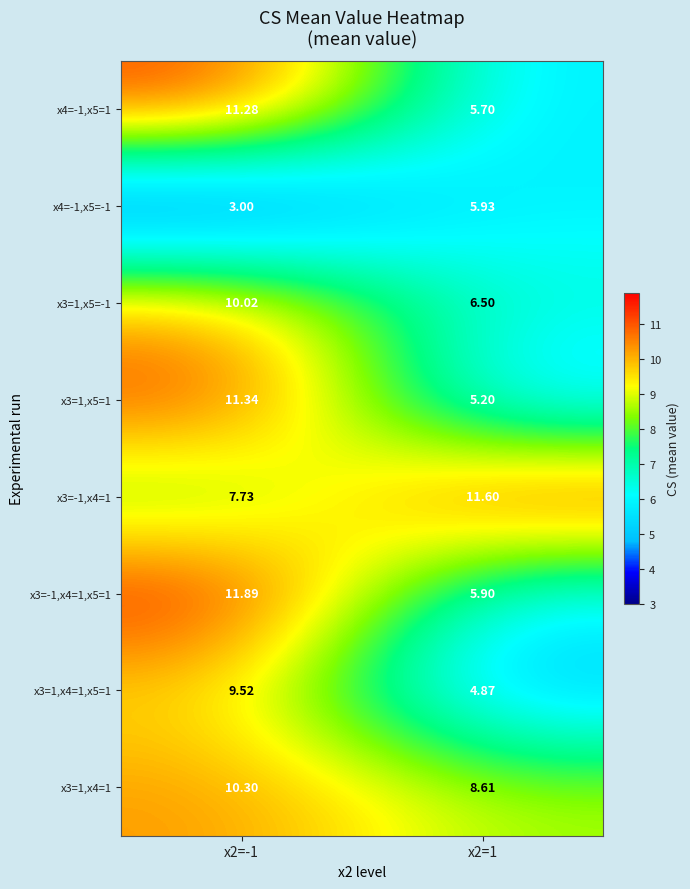

Count the number of data series in this chart.

8